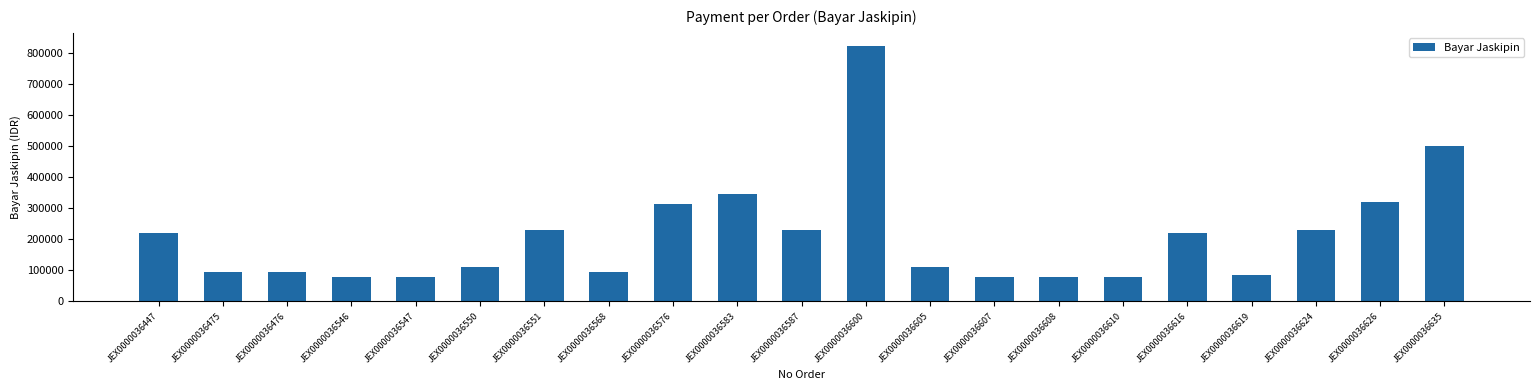

True or false: the data shows 371966 at JEX0000036551.

False